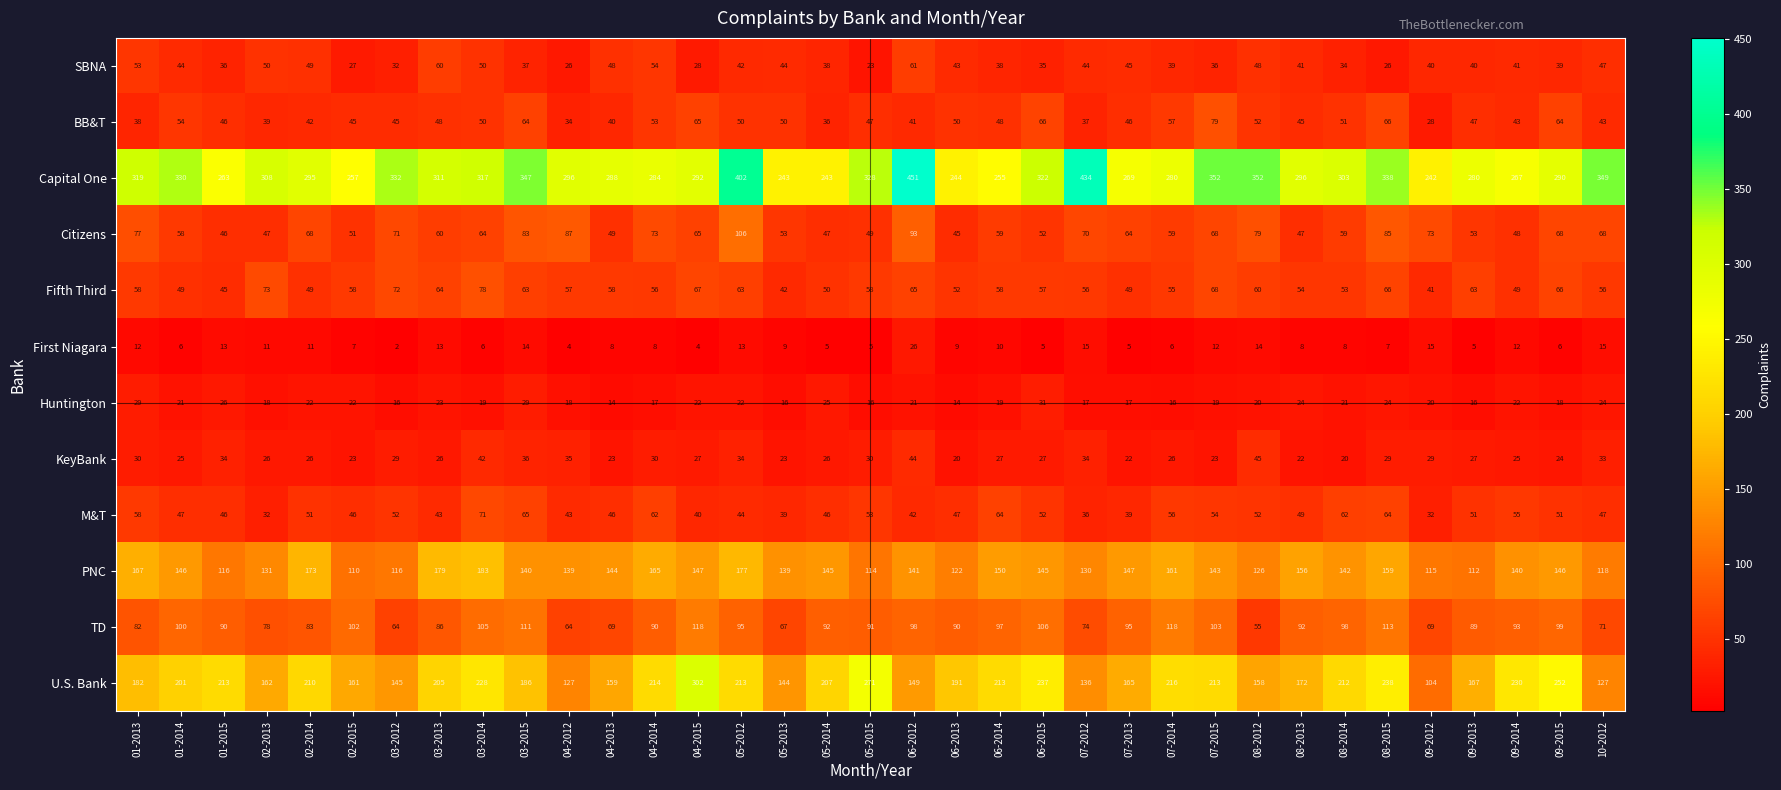

Which series has the largest range (max minus min)?

Capital One